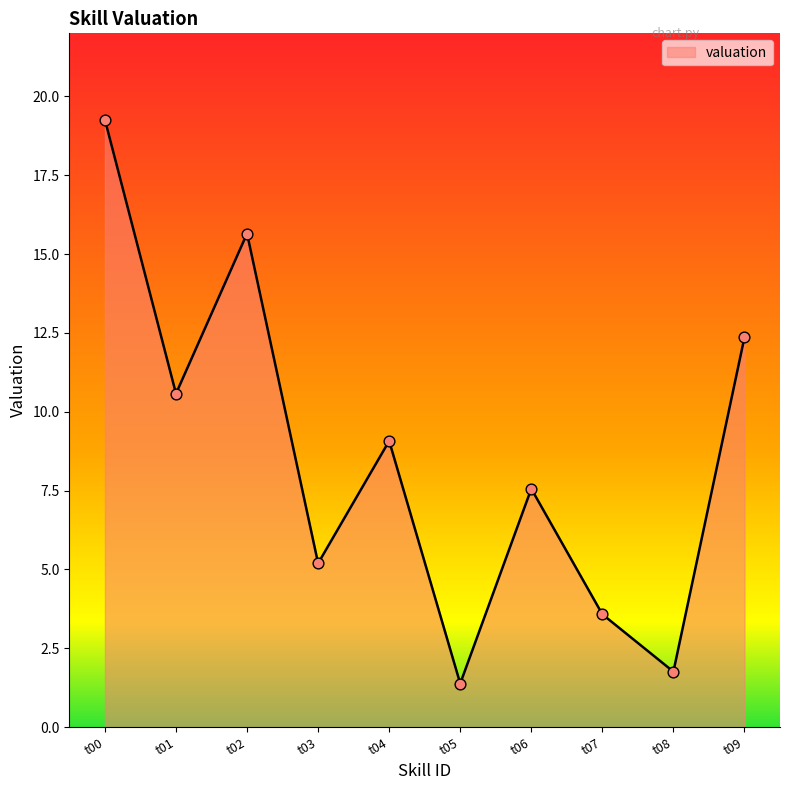

Between t01 and t03, which is larger?

t01